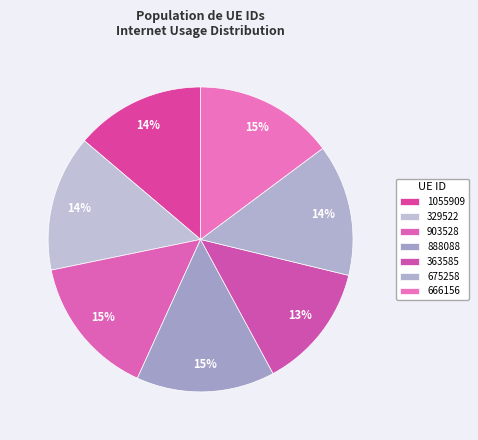

To the nearest percent, what is the combined percentage of 666156 and 888088?

29%